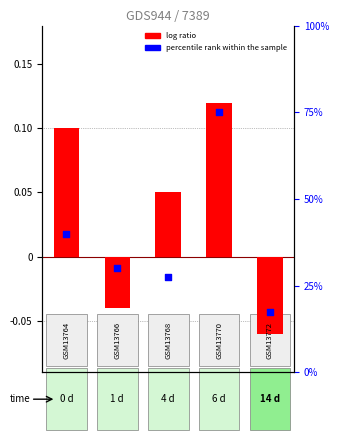

Which series has the largest total across all categories?

percentile rank within the sample